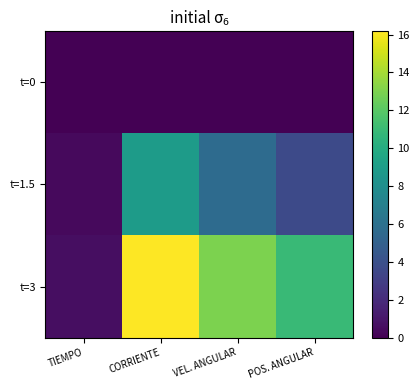

Between TIEMPO and POS. ANGULAR, which series saw the biggest shift?

t=3